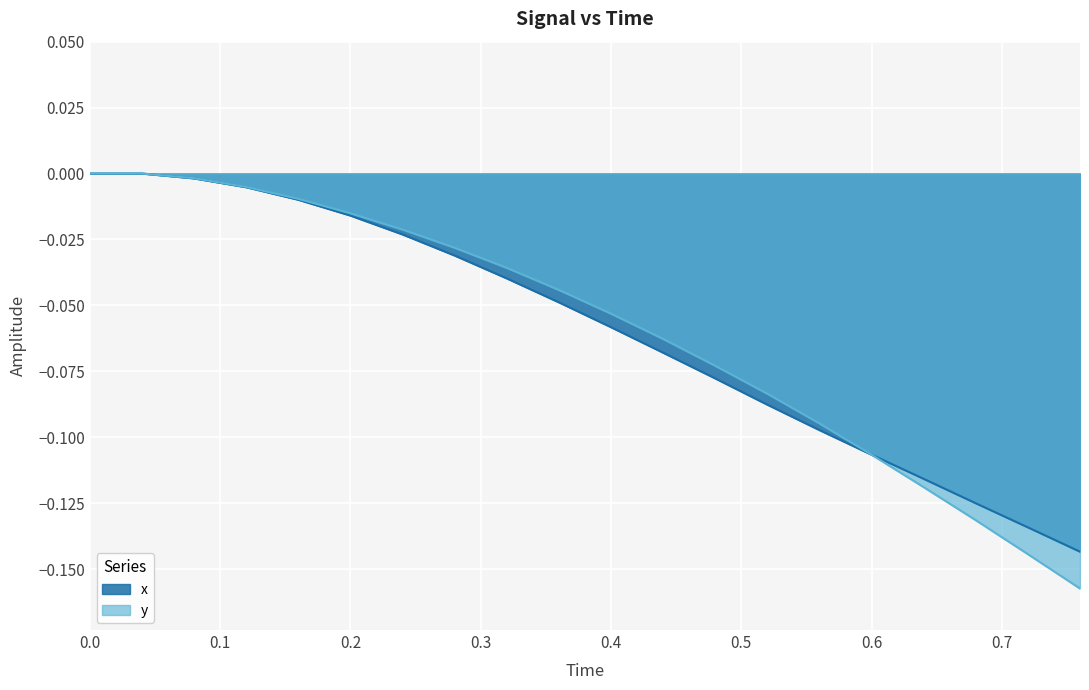

Which series has the largest range (max minus min)?

y